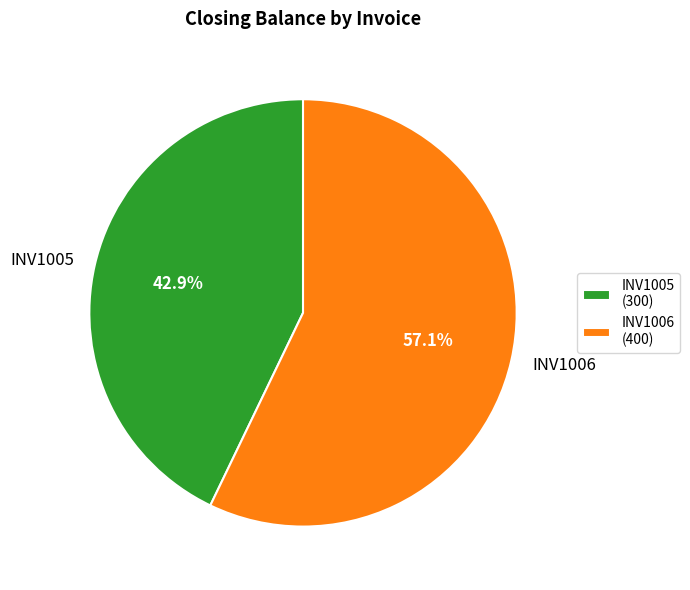

Which category has the smallest portion of the pie?

INV1005